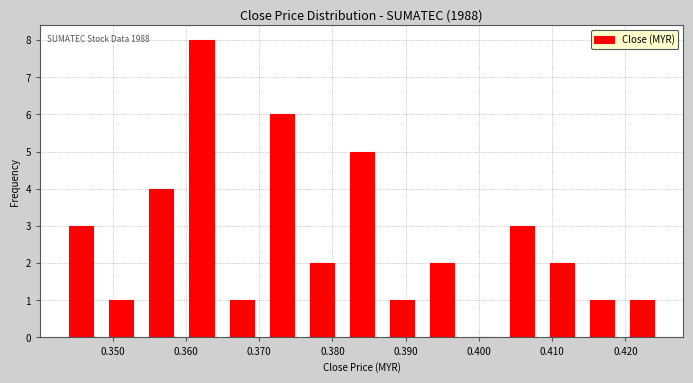

Which range on the x-axis has the tallest bar?

0.359 to 0.365